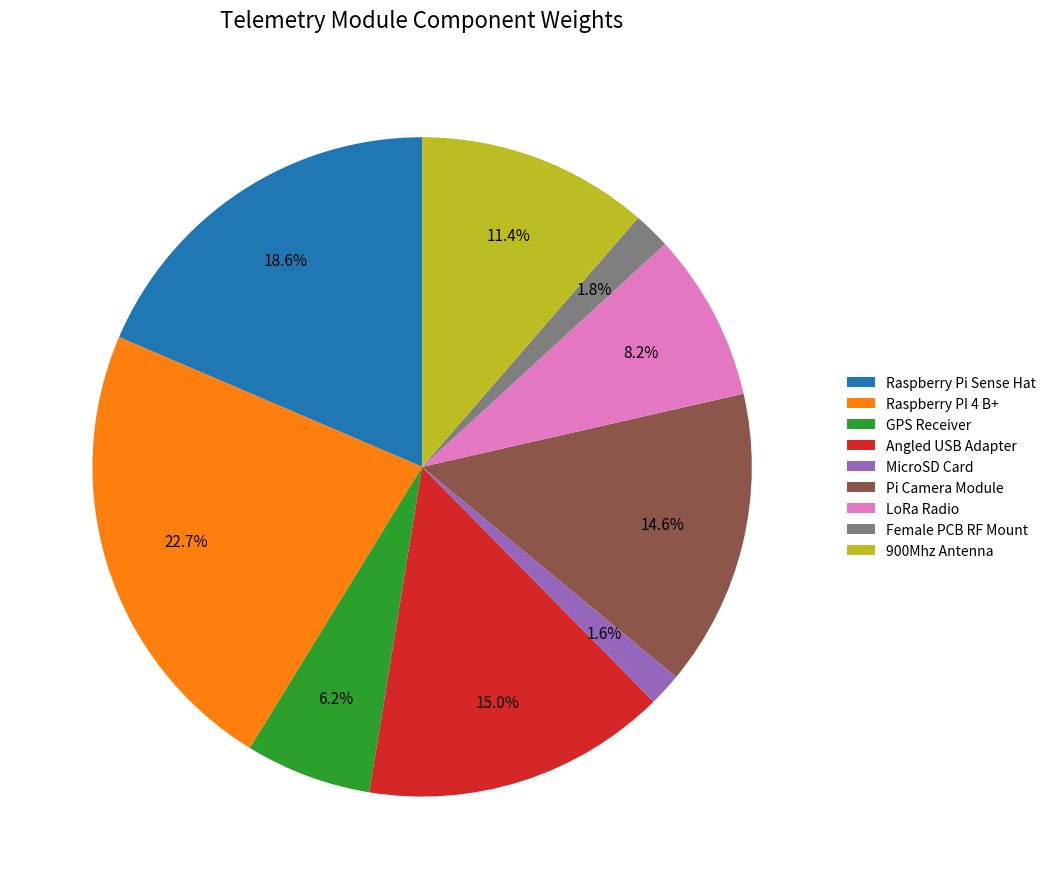

Between LoRa Radio and MicroSD Card, which is larger?

LoRa Radio